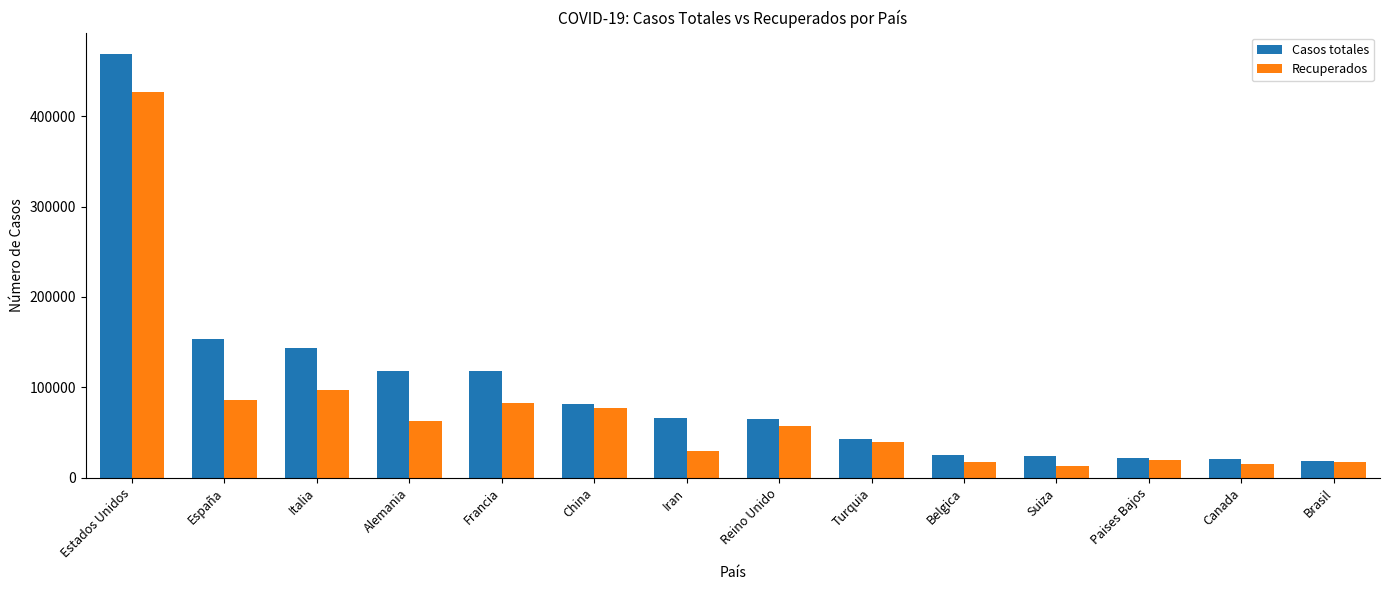

Which series changed the most between Francia and Turquia?

Casos totales